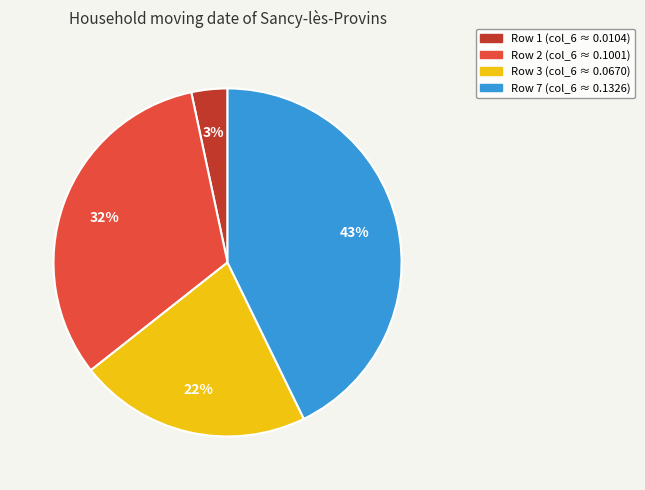

Does any single category account for the majority?

No